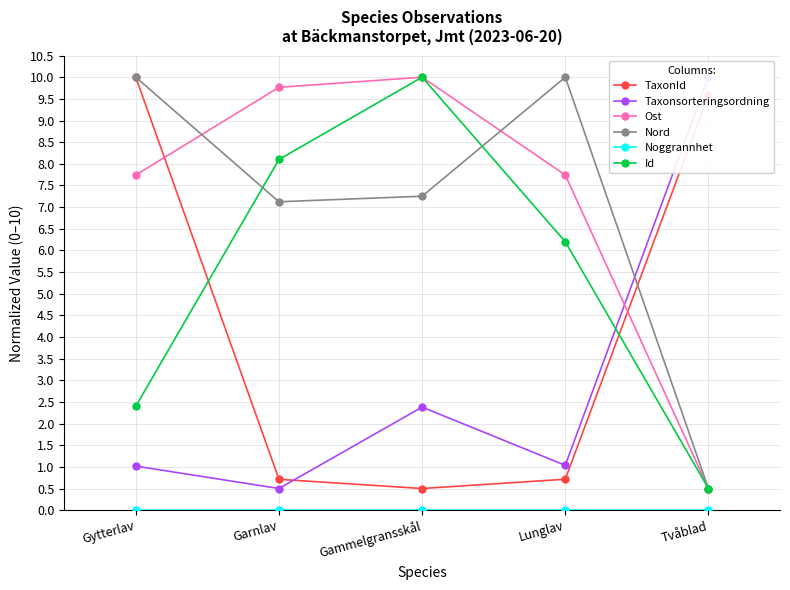

What is the difference between the second highest and second lowest values in the TaxonId series?

8.9